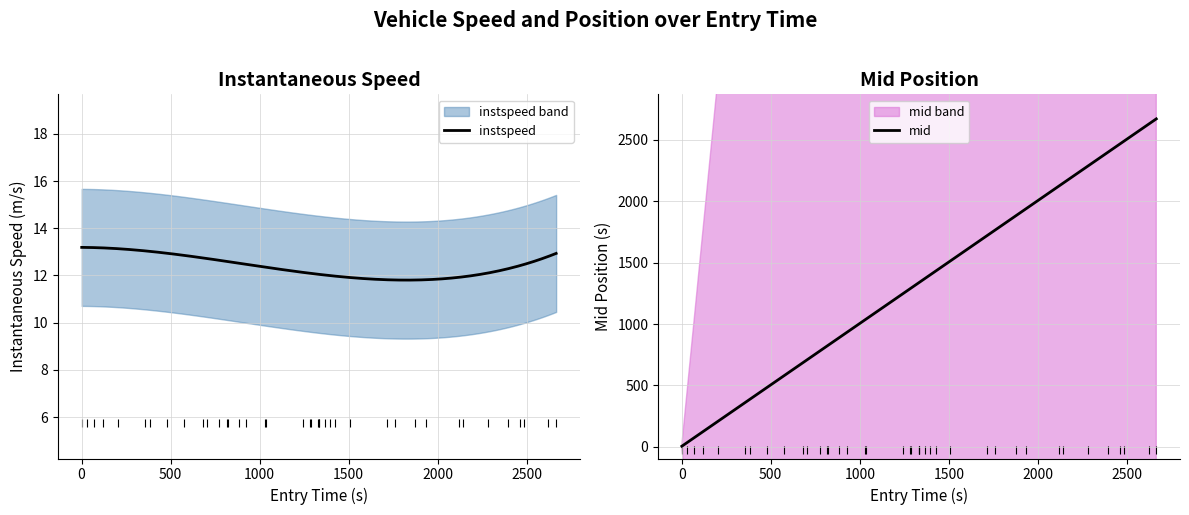

Which series has the widest spread of Y values?

mid